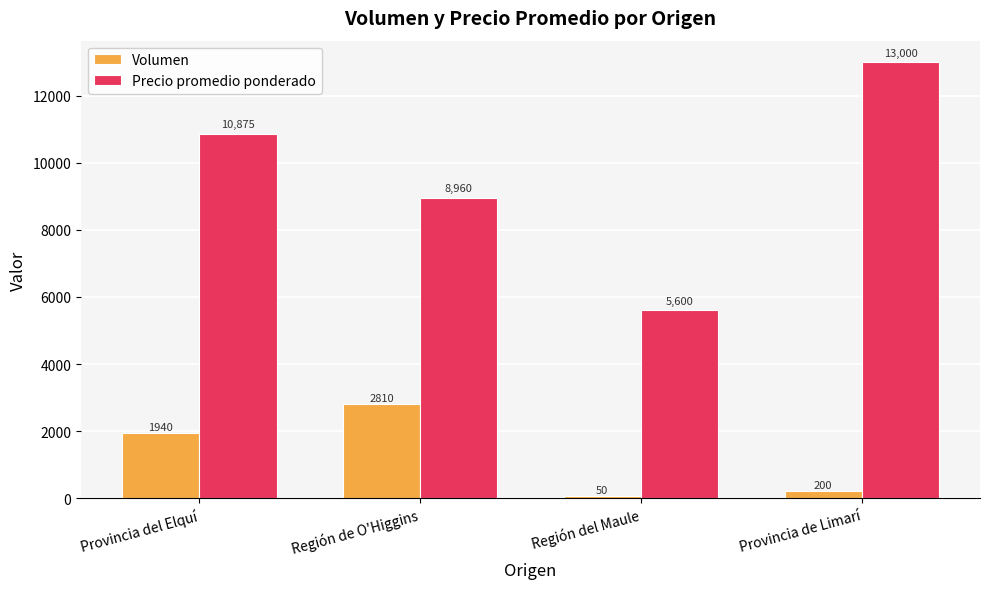

Which category has the lowest value across all series?

Región del Maule